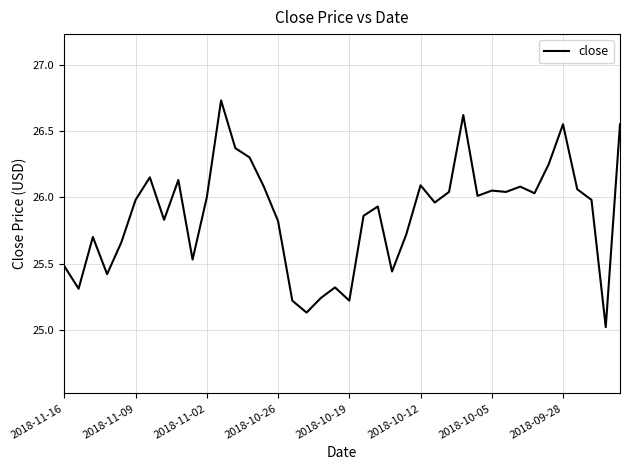

What is the difference between the maximum and minimum values?

1.7